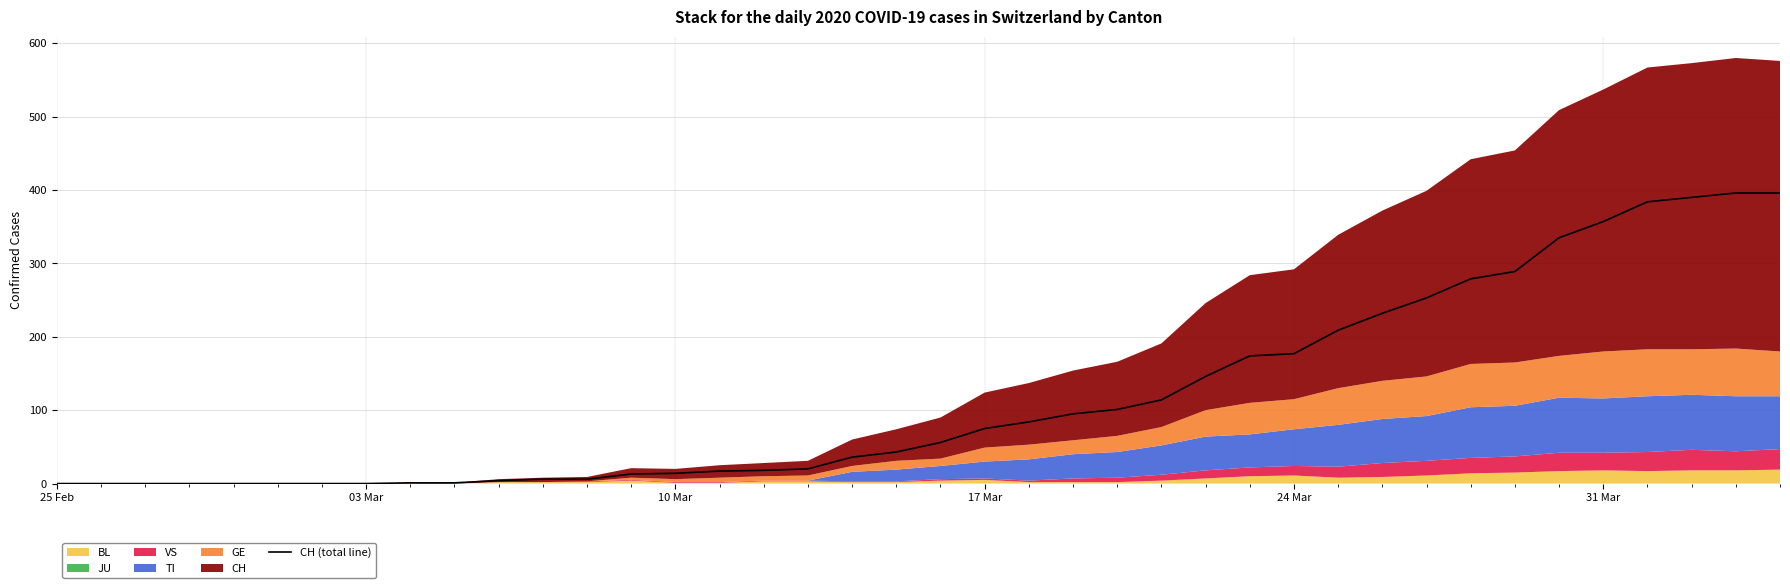

True or false: the data has more than 2 interior local peaks.

False